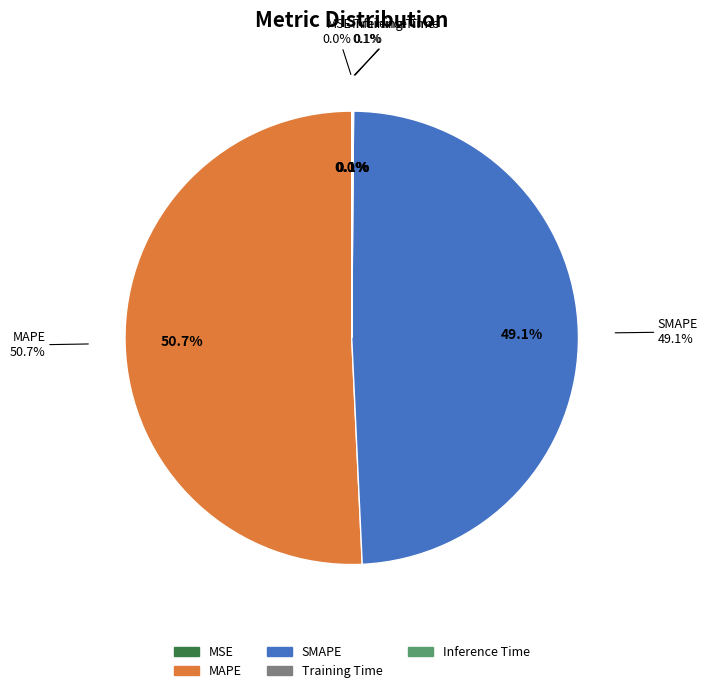

Which slice is the largest?

MAPE